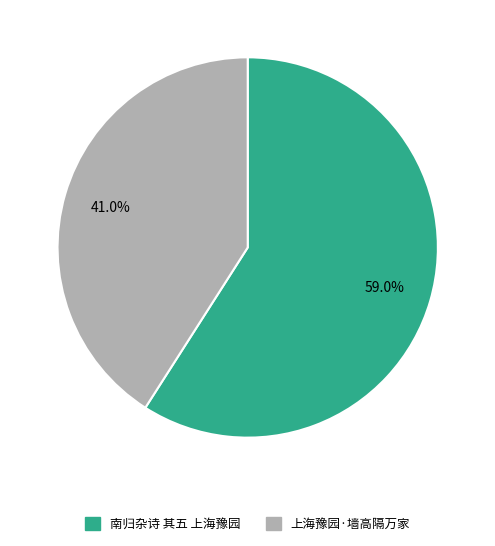

How many slices are in this pie chart?

2